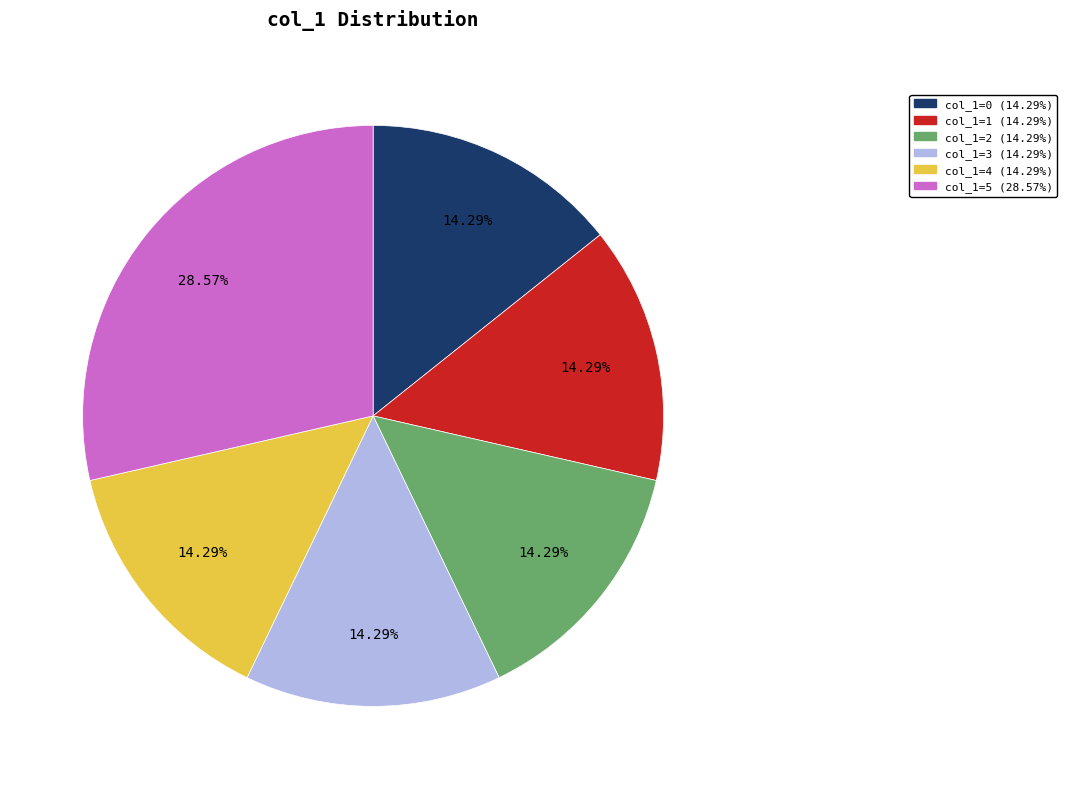

Is there any slice that represents more than half of the pie?

No